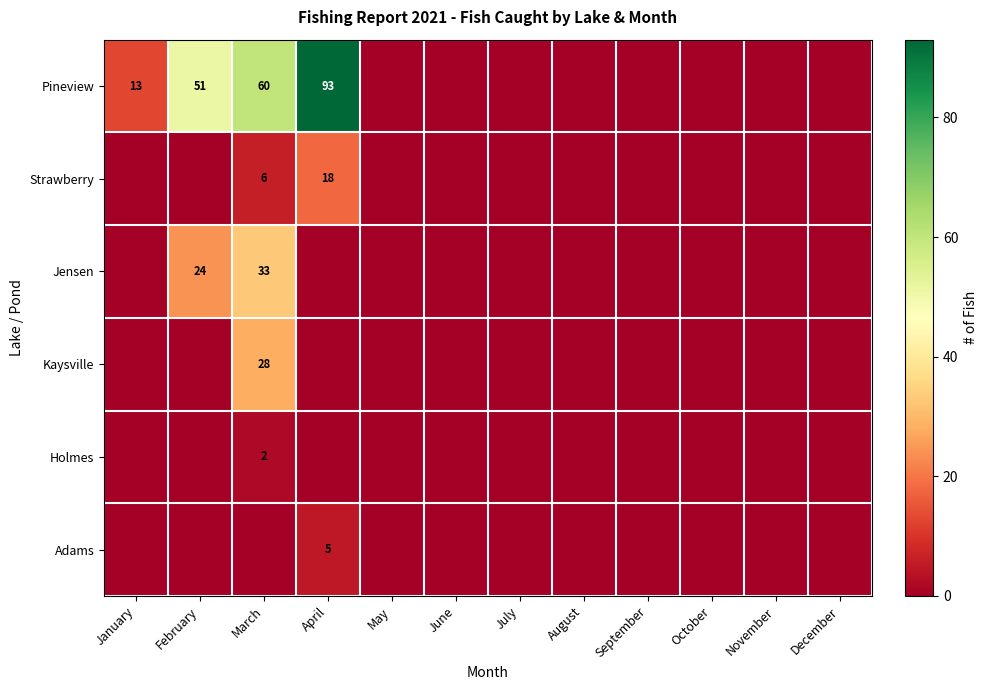

Between March and July, which is larger?

March